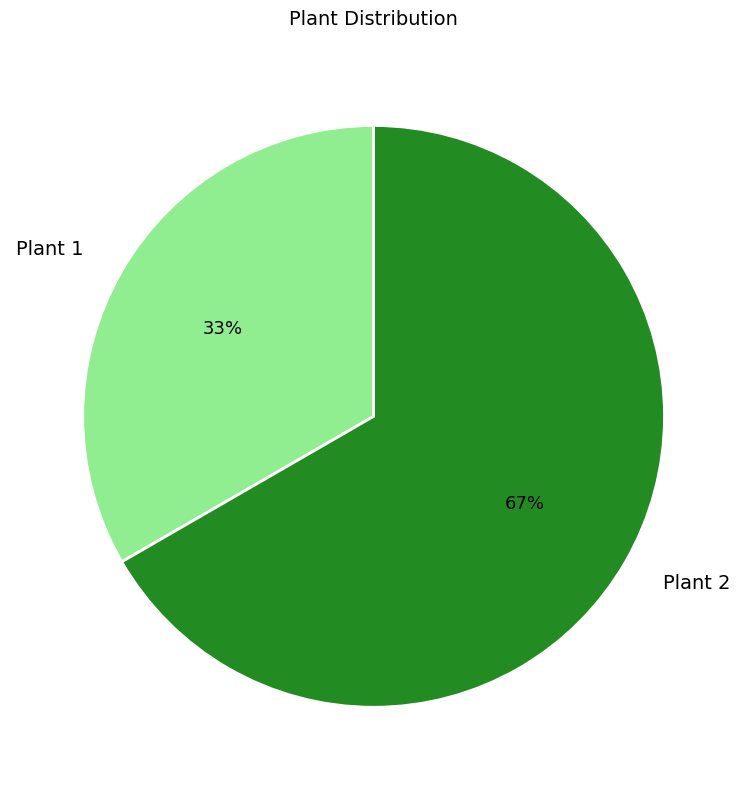

Is there a majority slice in this chart?

Yes